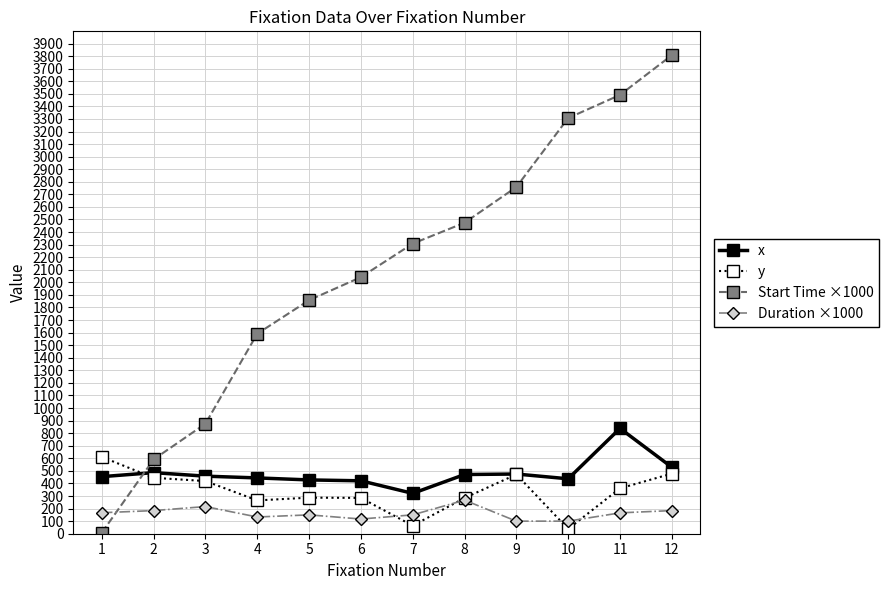

What is the lowest value of the x series?

321